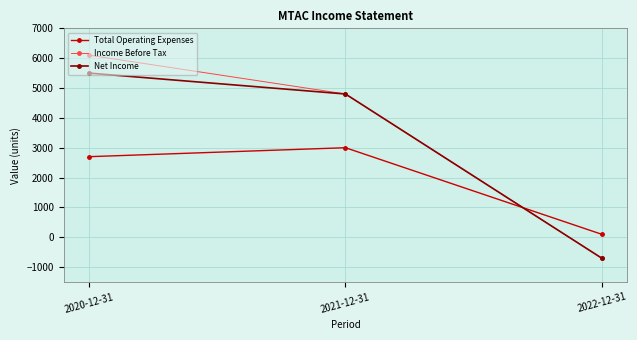

How many lines are shown in the chart?

3